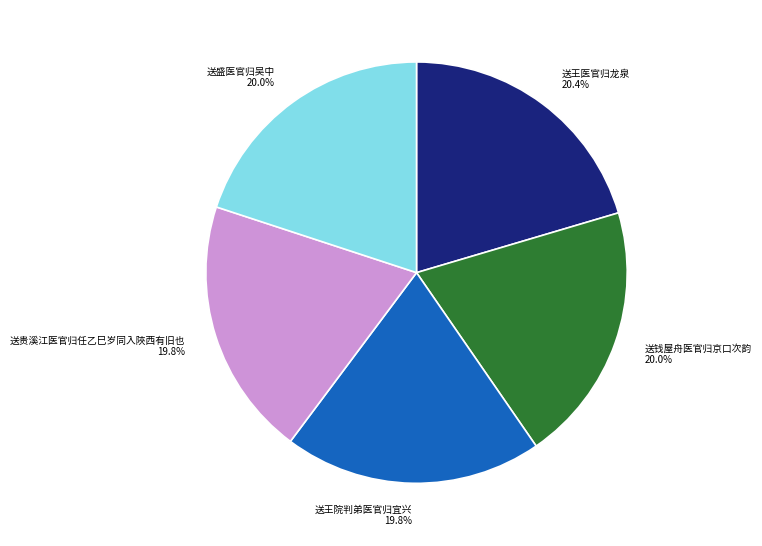

The 送王院判弟医官归宜兴 slice represents 20% of the pie. True or false?

True